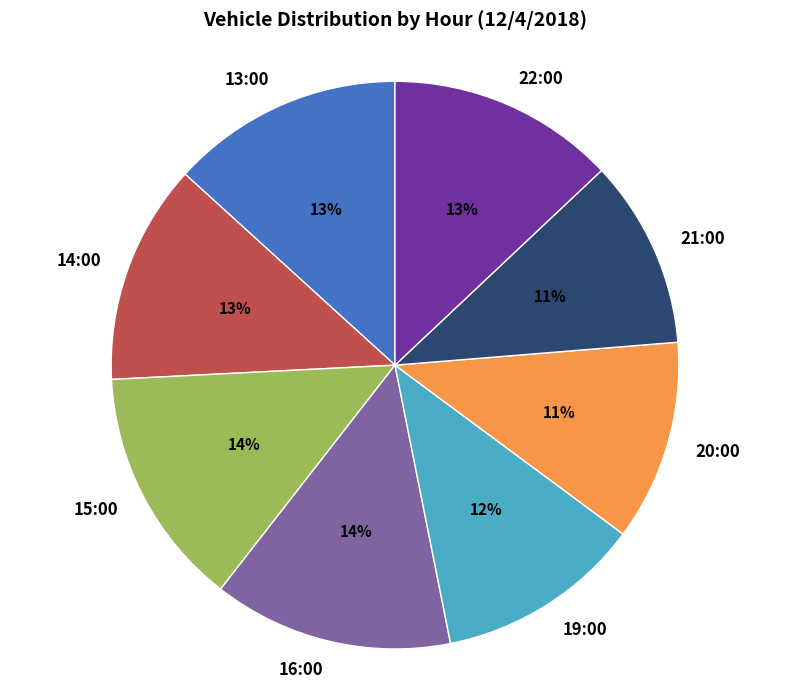

Combined, do 20:00 and 16:00 account for over 50%?

No